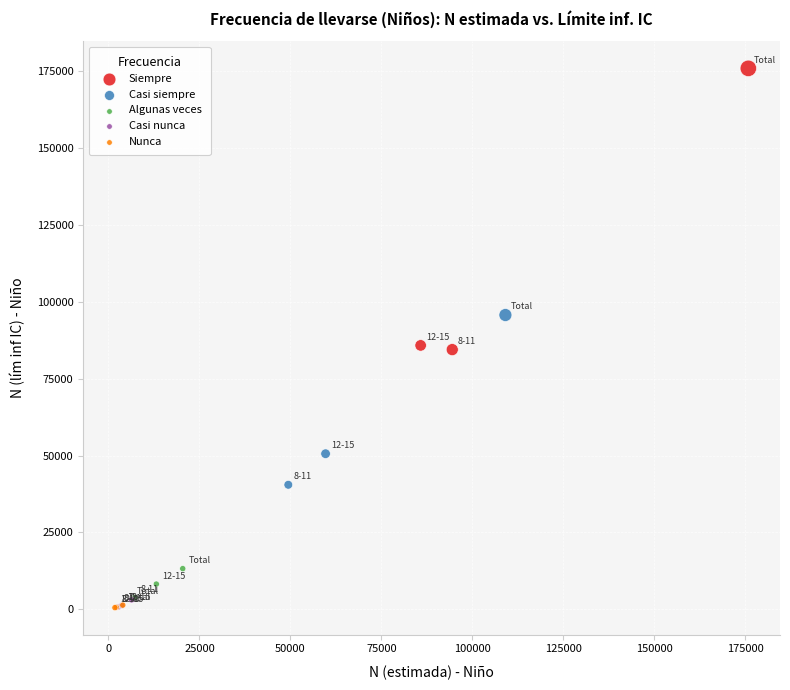

Which series contains the highest Y value?

Siempre